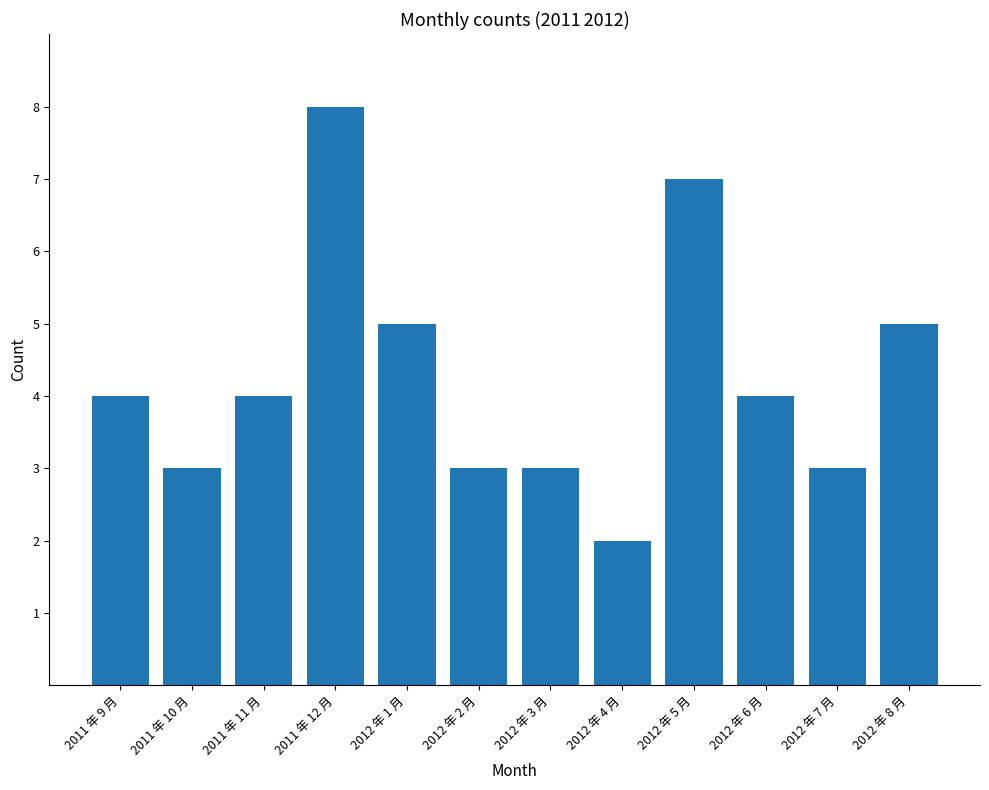

Reading left to right, what are all the values shown in this chart?

4	3	4	8	5	3	3	2	7	4	3	5